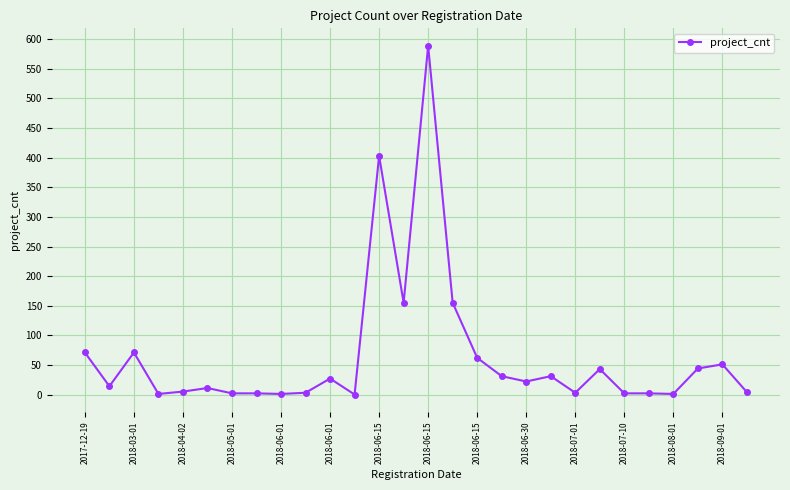

What is the maximum value shown in the chart?

589